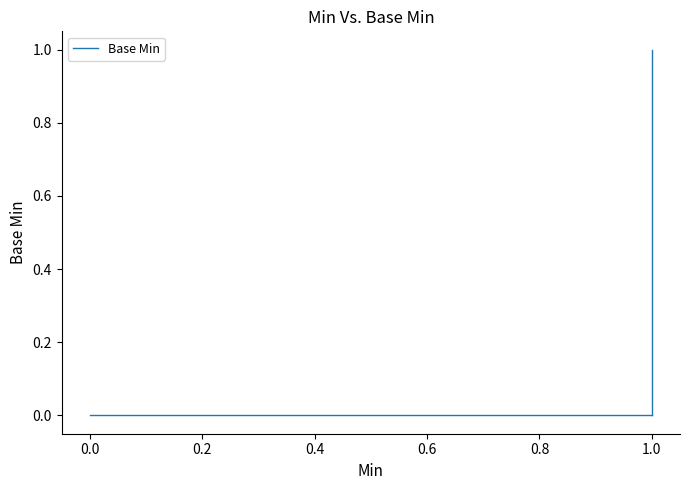

How many lines are shown in the chart?

1